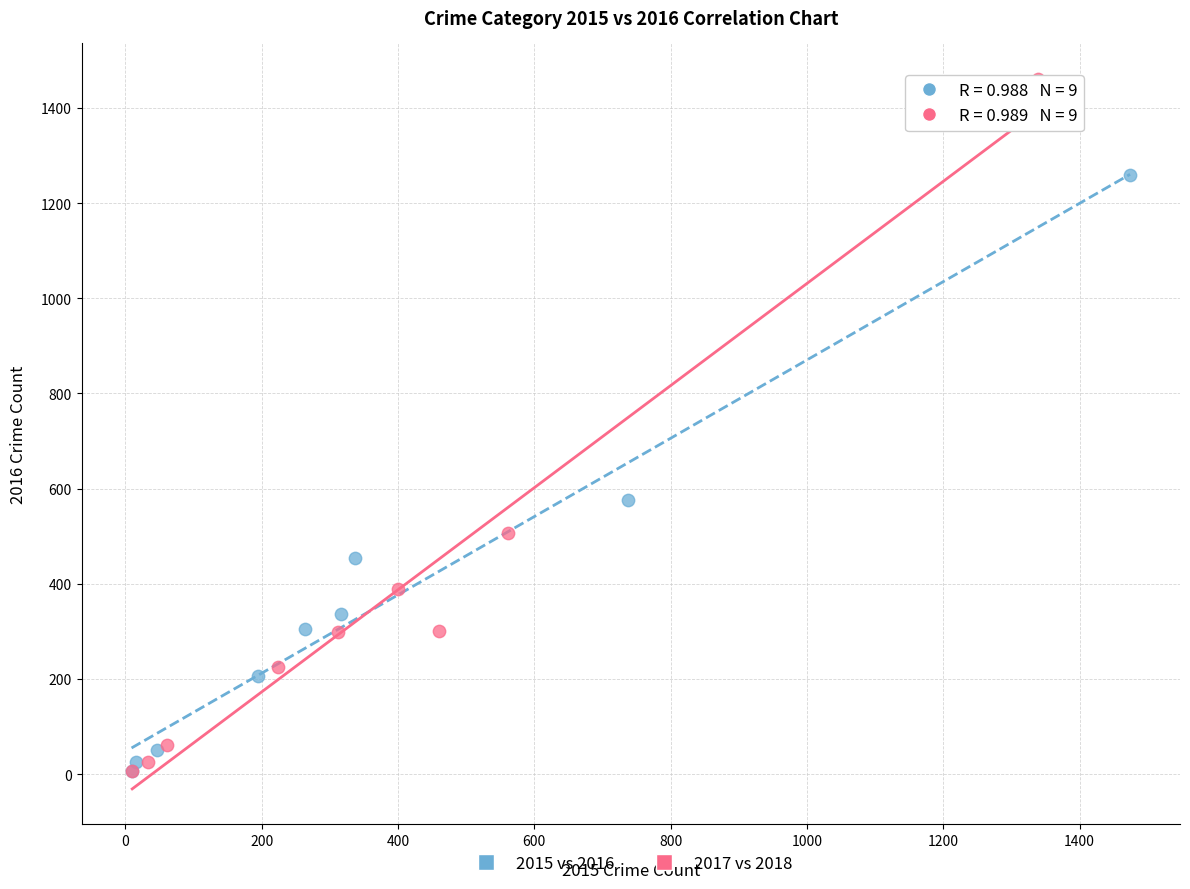

Which series contains the highest Y value?

2017 vs 2018